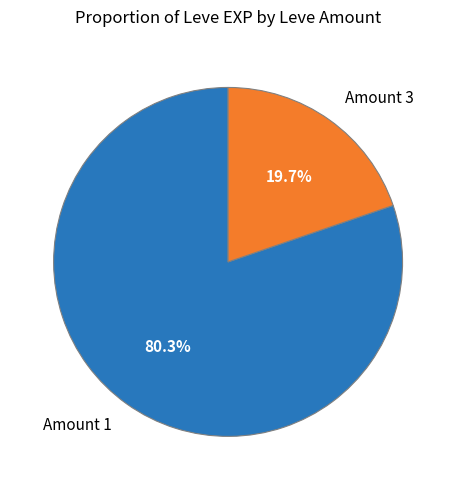

Combined, do Amount 1 and Amount 3 account for over 50%?

Yes